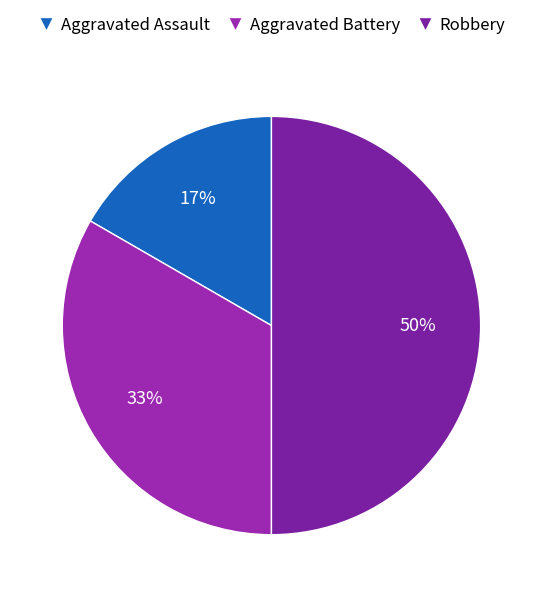

What is the change in value from Aggravated Battery to Robbery?

+1